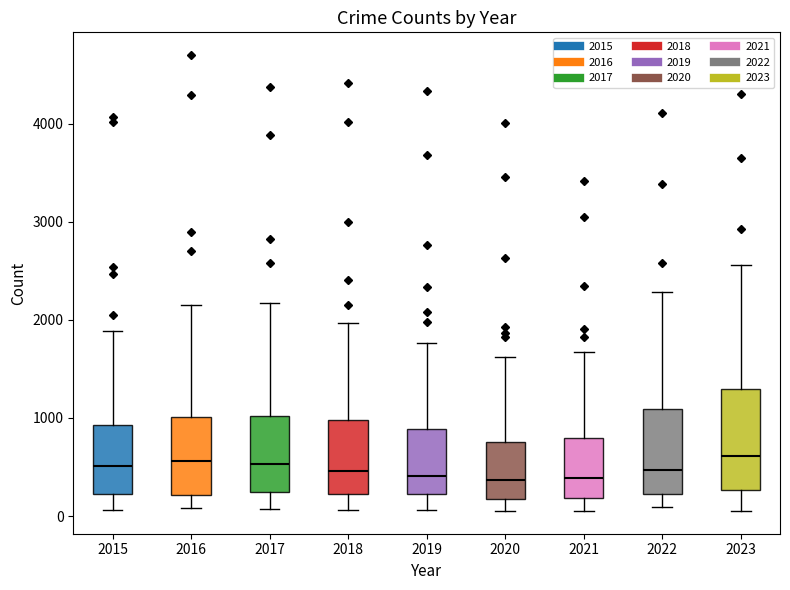

Reading left to right, read every box against the y-axis: the position of its median line, the range the box covers, and the ends of its whiskers. The values are not printed on the chart, so give them approximately, as read against the axis.

2015: median 500, box 200 to 900, whiskers 100 to 1900
2016: median 600, box 200 to 1000, whiskers 100 to 2200
2017: median 500, box 200 to 1000, whiskers 100 to 2200
2018: median 500, box 200 to 1000, whiskers 100 to 2000
2019: median 400, box 200 to 900, whiskers 100 to 1800
2020: median 400, box 200 to 800, whiskers 100 to 1600
2021: median 400, box 200 to 800, whiskers 100 to 1700
2022: median 500, box 200 to 1100, whiskers 100 to 2300
2023: median 600, box 300 to 1300, whiskers 100 to 2600